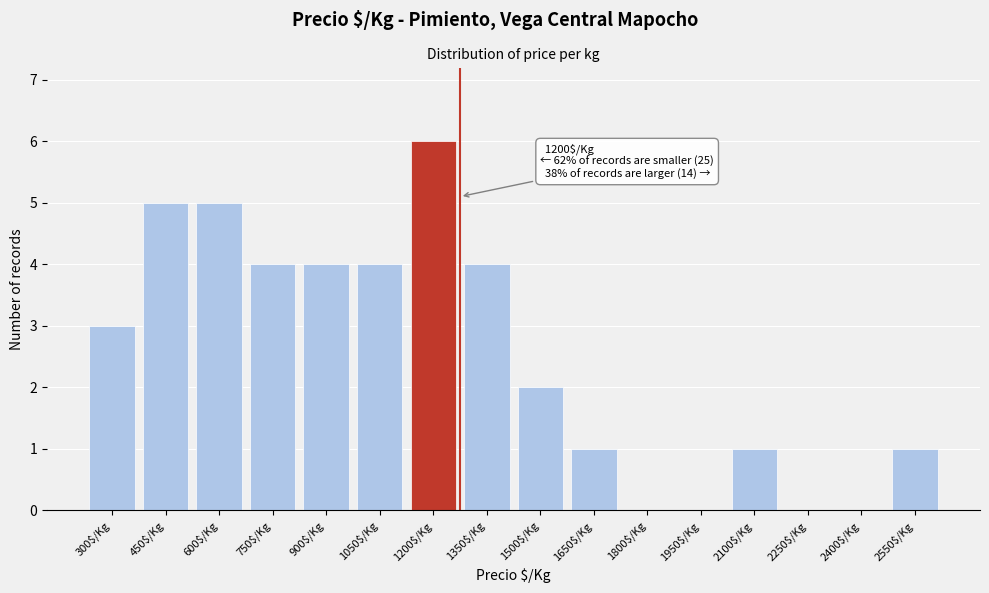

What is the maximum value shown in the chart?

6